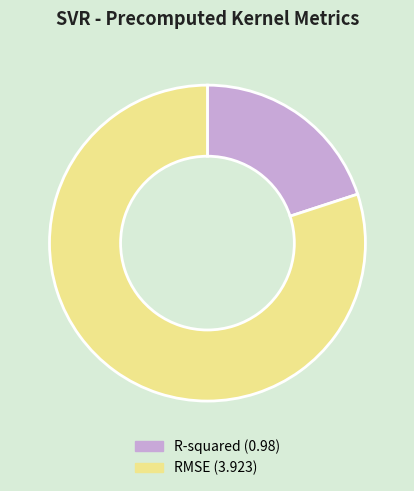

What is the majority slice?

RMSE